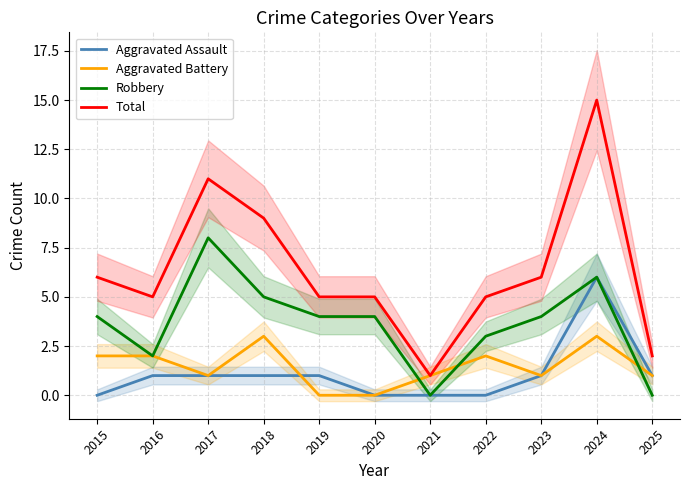

What value does the Aggravated Battery series have at 2024?

3